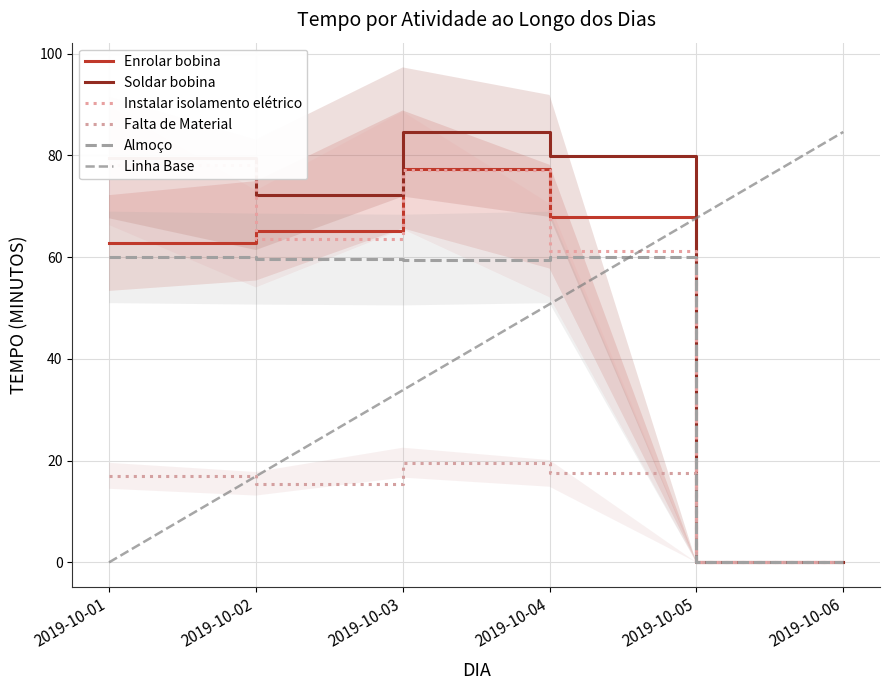

In Falta de Material, how many points are lower than both neighbors (excluding endpoints)?

1